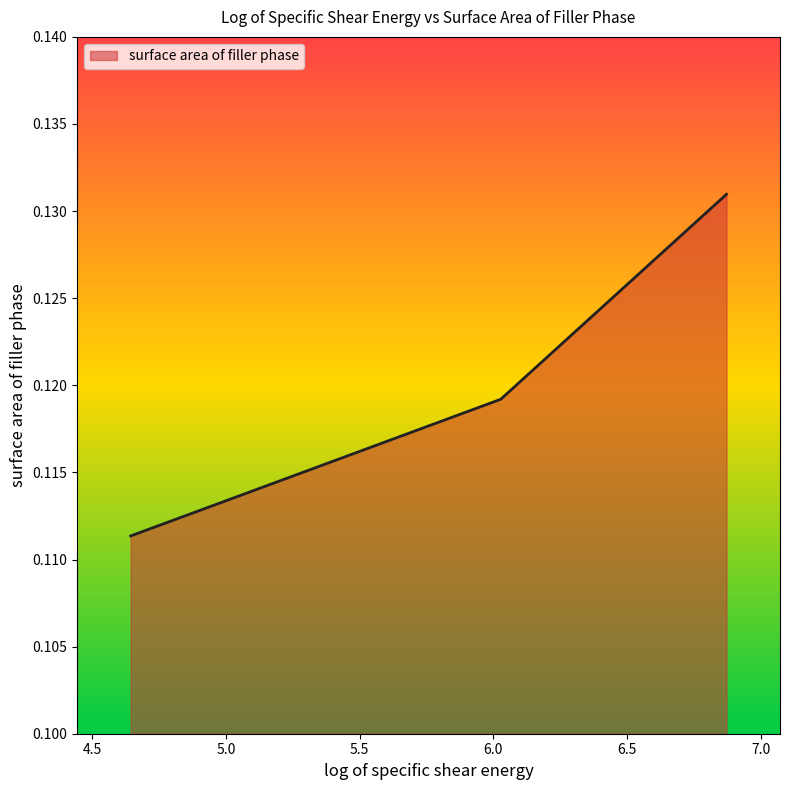

What is the sum of all values?

0.4